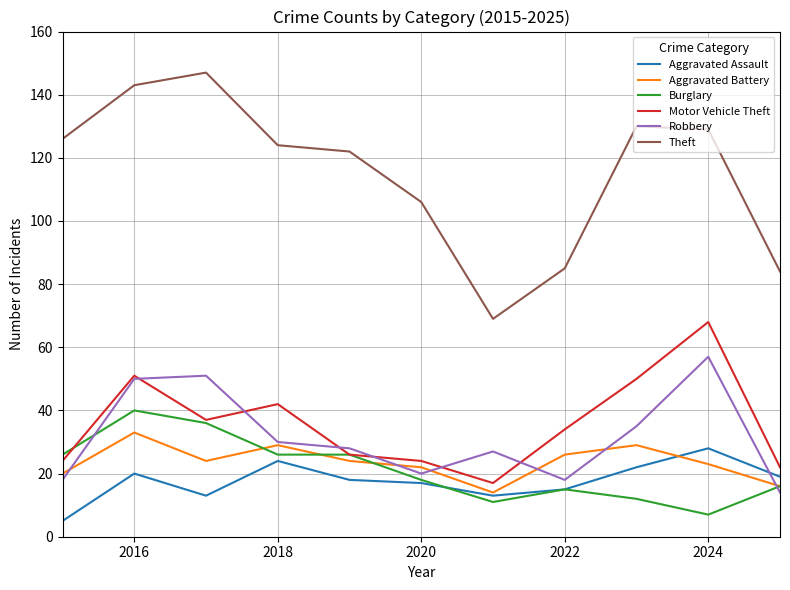

True or false: Theft and Aggravated Battery cross at least once.

False